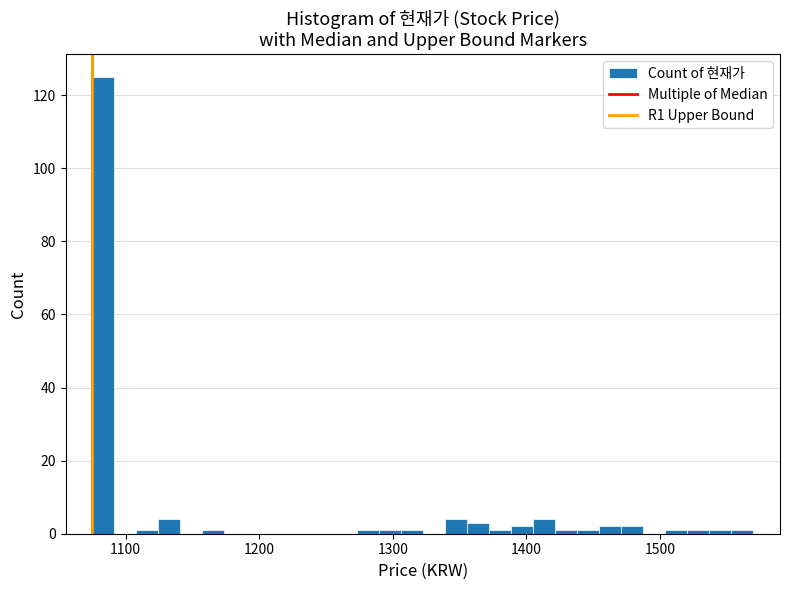

Read against the x-axis, roughly where is the centre of the tallest bar?

1080